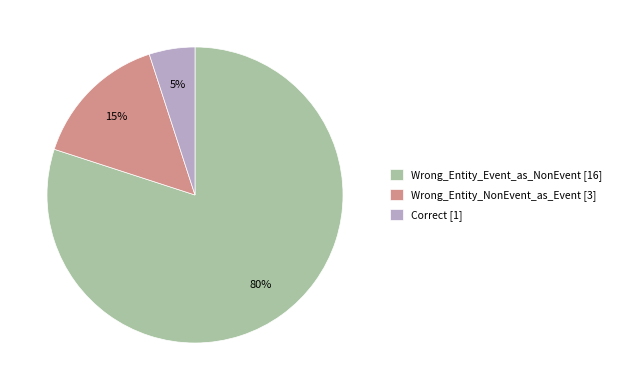

To the nearest percent, what is the difference between the Wrong_Entity_NonEvent_as_Event and Wrong_Entity_Event_as_NonEvent slice percentages?

65%